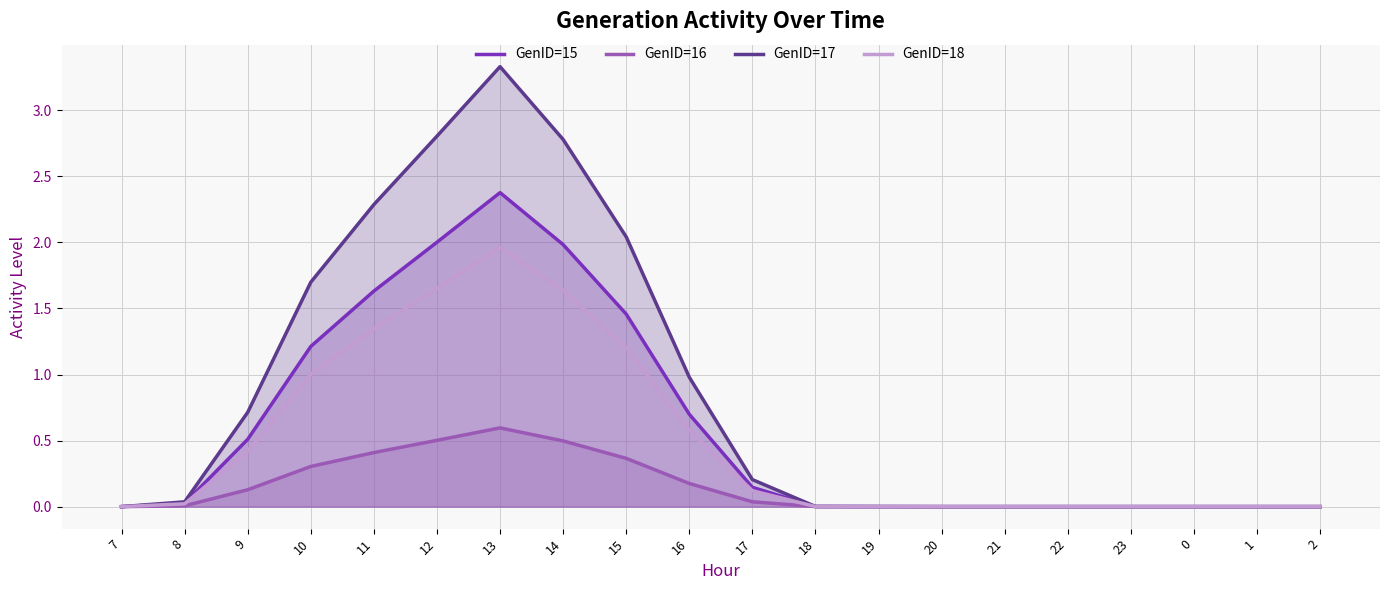

Which series has the largest total across all categories?

GenID=17